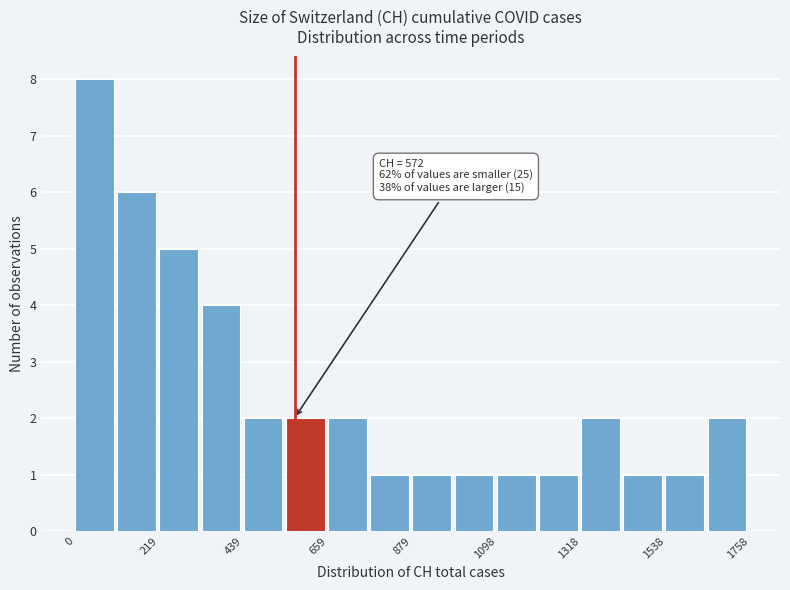

Around what value on the x-axis is the tallest bar? Give the approximate position of its centre, as read against the axis.

50